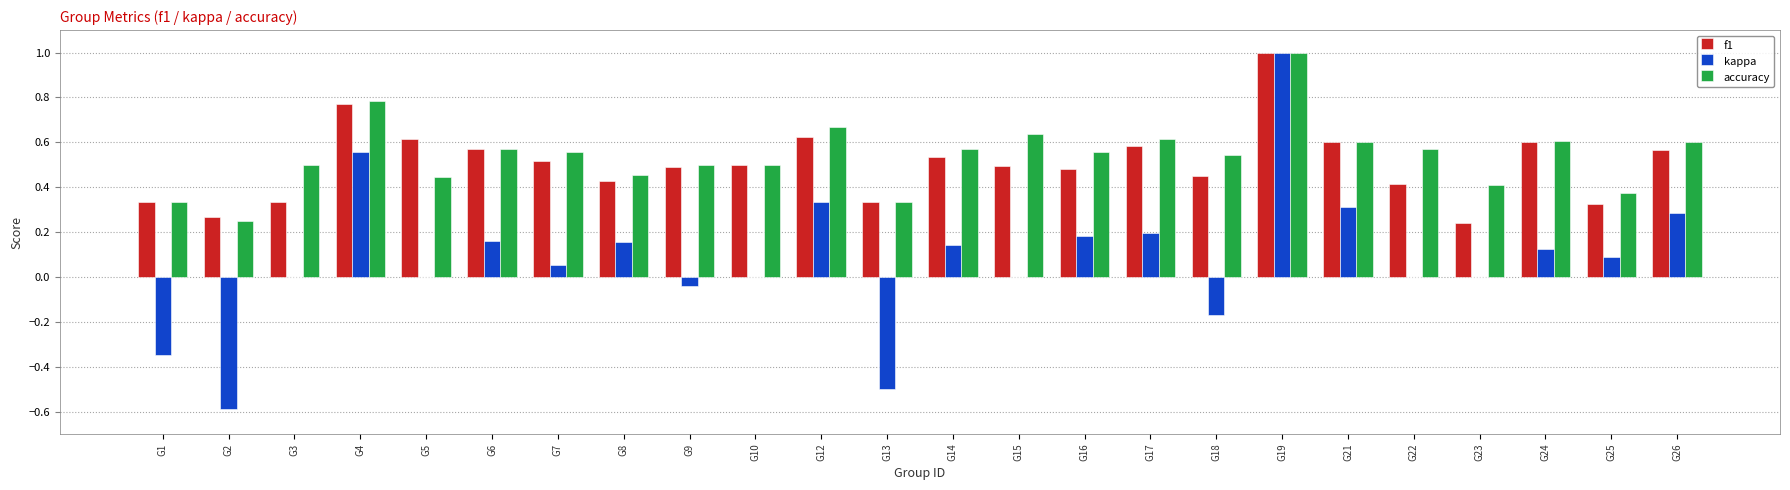

At which category is the sum across all series the highest?

G19